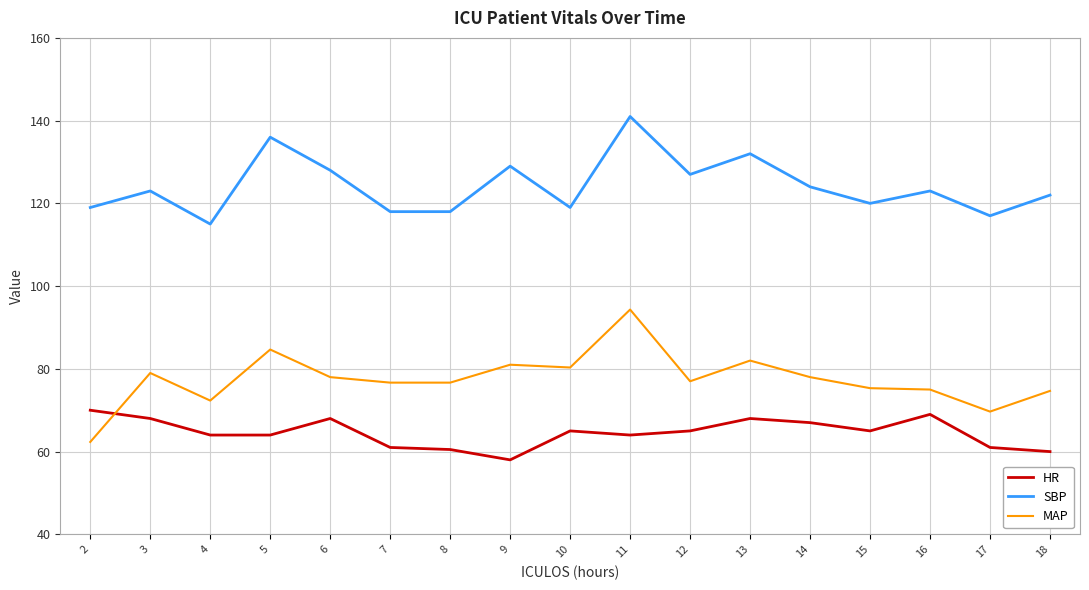

What is the spread (max minus min) of values at 11?

77.0